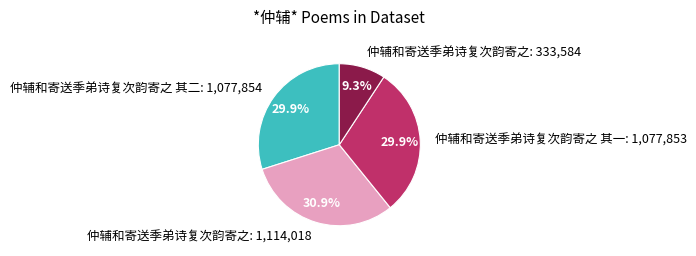

Combined, what portion of the pie is 仲辅和寄送季弟诗复次韵寄之 其一: 1,077,853 and 仲辅和寄送季弟诗复次韵寄之: 333,584?

39.2%